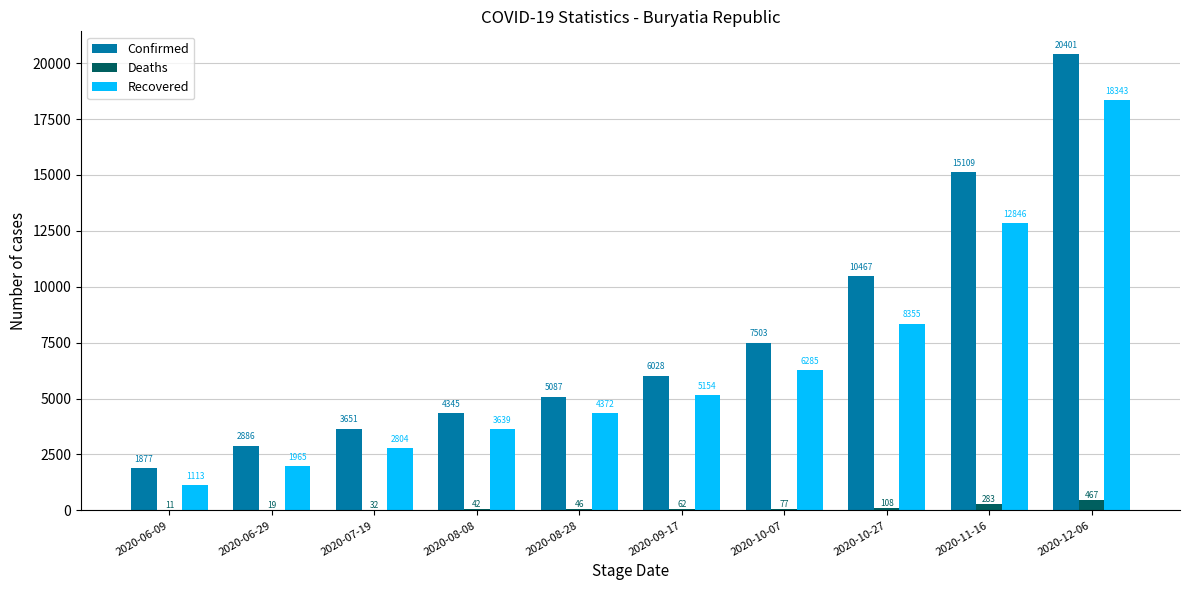

Reading left to right, list all the values displayed in this chart.

Confirmed: 1877	2886	3651	4345	5087	6028	7503	10467	15109	20401
Deaths: 11	19	32	42	46	62	77	108	283	467
Recovered: 1113	1965	2804	3639	4372	5154	6285	8355	12846	18343